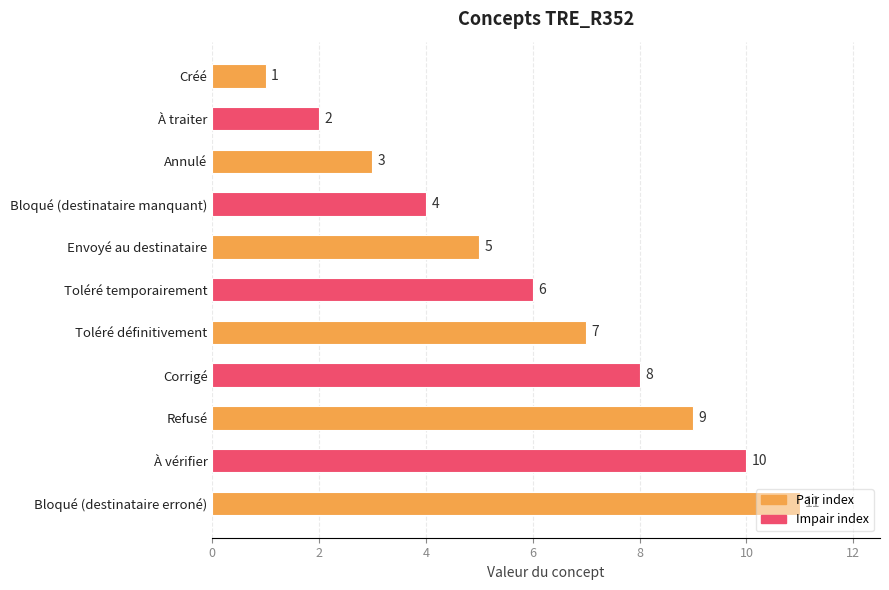

The chart shows a value of 1 at Annulé. True or false?

False